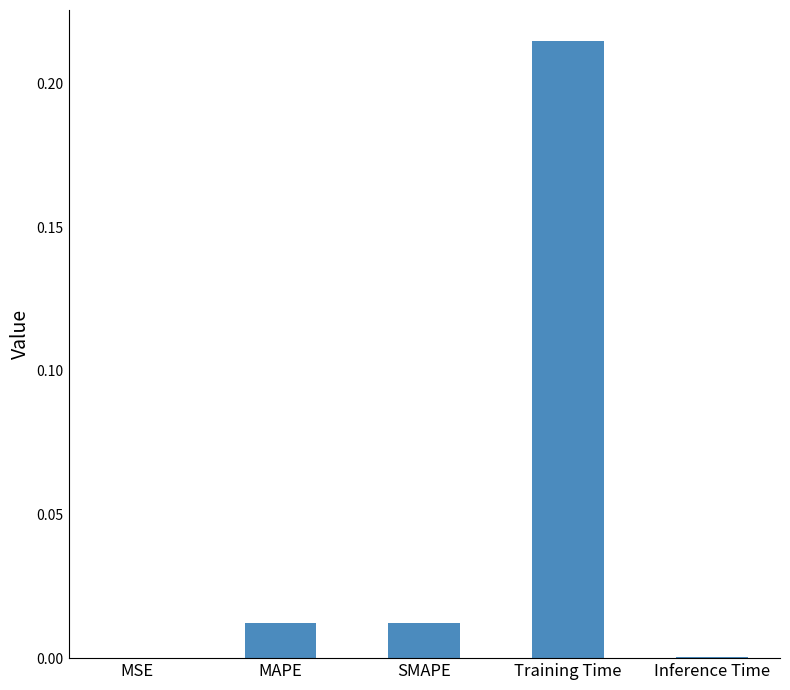

What is the change in value from SMAPE to Training Time?

+0.2